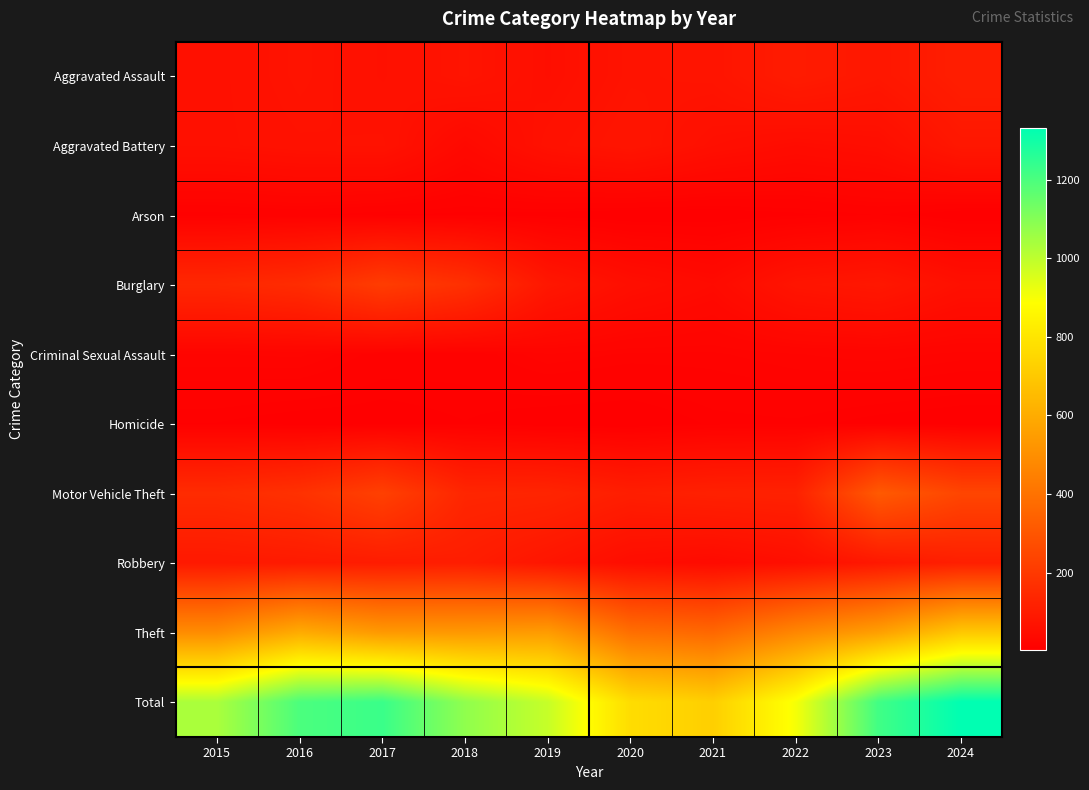

Reading right to left, extract all data points from this chart.

Aggravated Assault: 2024=108	2023=84	2022=100	2021=74	2020=71	2019=56	2018=73	2017=61	2016=71	2015=60
Aggravated Battery: 2024=85	2023=53	2022=46	2021=57	2020=77	2019=64	2018=36	2017=68	2016=66	2015=60
Arson: 2024=2	2023=10	2022=6	2021=3	2020=2	2019=5	2018=6	2017=7	2016=11	2015=8
Burglary: 2024=59	2023=85	2022=75	2021=41	2020=55	2019=84	2018=171	2017=213	2016=157	2015=141
Criminal Sexual Assault: 2024=19	2023=22	2022=20	2021=17	2020=17	2019=20	2018=12	2017=13	2016=21	2015=20
Homicide: 2024=3	2023=5	2022=9	2021=8	2020=2	2019=3	2018=7	2017=4	2016=4	2015=7
Motor Vehicle Theft: 2024=245	2023=315	2022=120	2021=117	2020=108	2019=131	2018=135	2017=227	2016=175	2015=155
Robbery: 2024=111	2023=87	2022=56	2021=41	2020=50	2019=78	2018=106	2017=101	2016=95	2015=90
Theft: 2024=699	2023=557	2022=472	2021=364	2020=388	2019=545	2018=534	2017=535	2016=599	2015=493
Total: 2024=1331	2023=1218	2022=904	2021=722	2020=770	2019=986	2018=1080	2017=1229	2016=1199	2015=1034